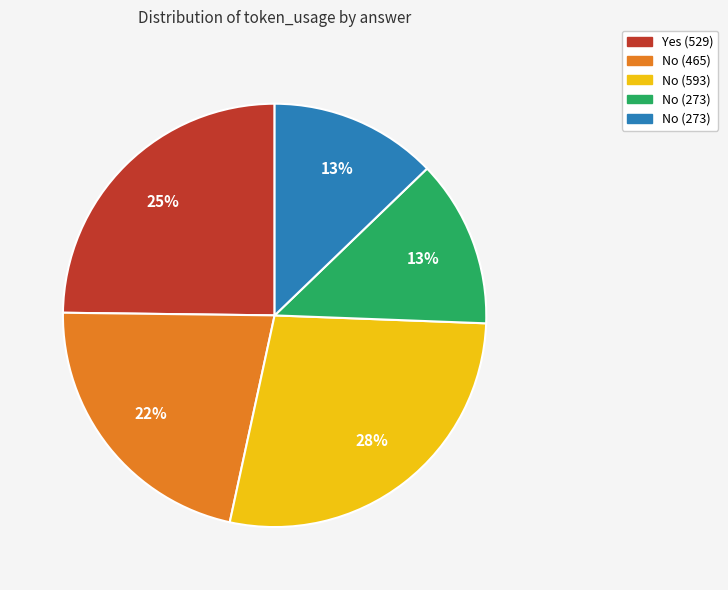

To the nearest percent, what is the average slice percentage?

20%